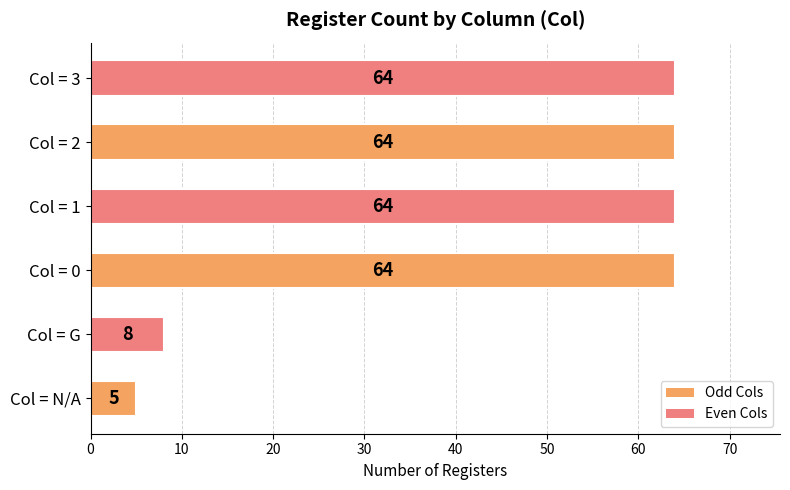

Are the bars grouped side by side (vs. stacked)?

No